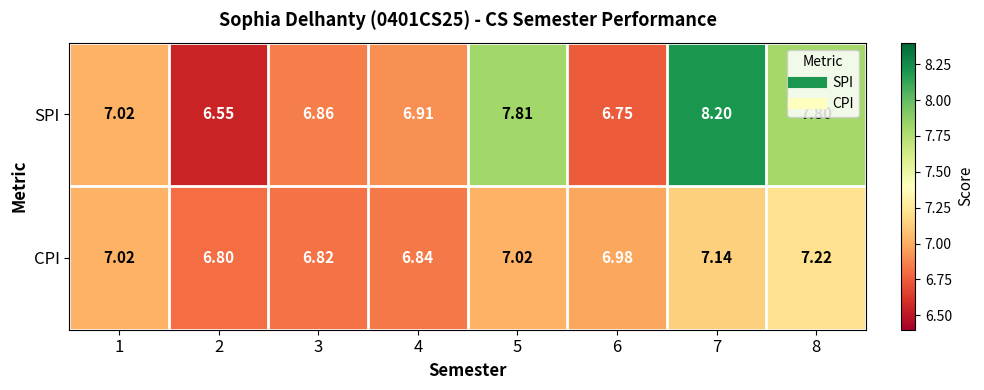

Is the value of CPI at 4 greater than the value of SPI at 7?

No